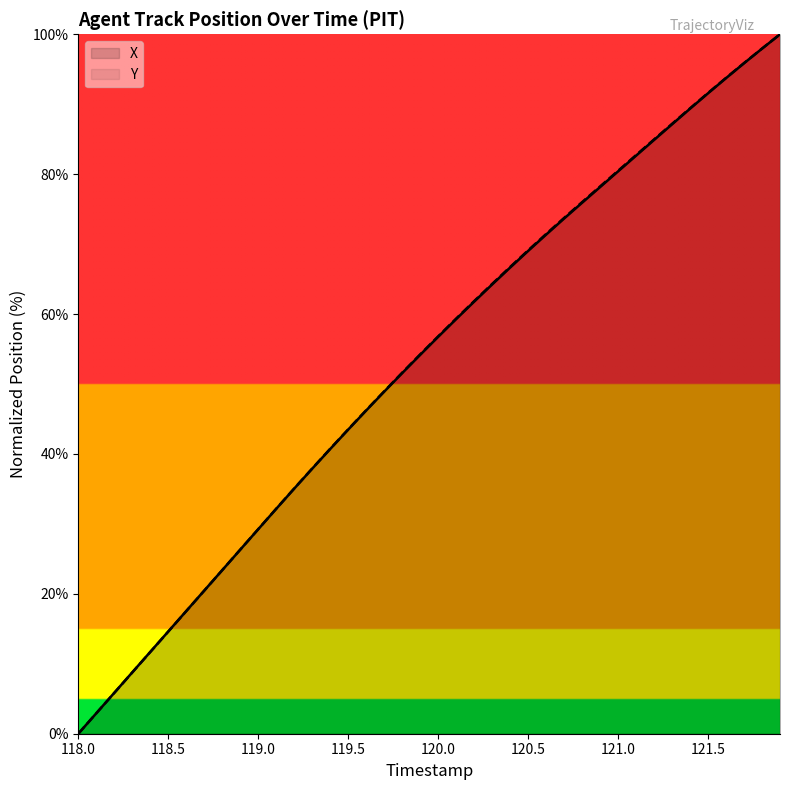

Rank the series by their maximum value, from highest to lowest.

X, Y